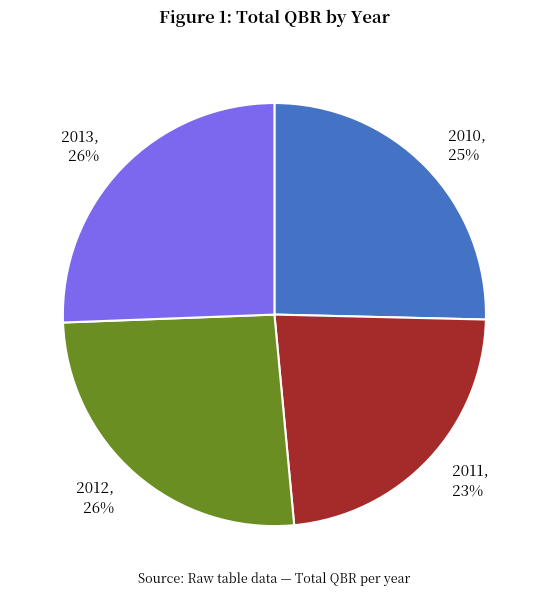

To the nearest percent, what is the combined percentage of 2011 and 2013?

49%